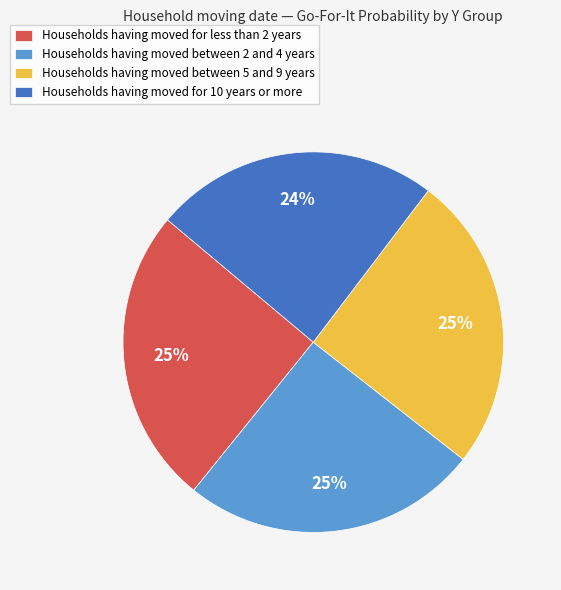

Does any single category account for the majority?

No